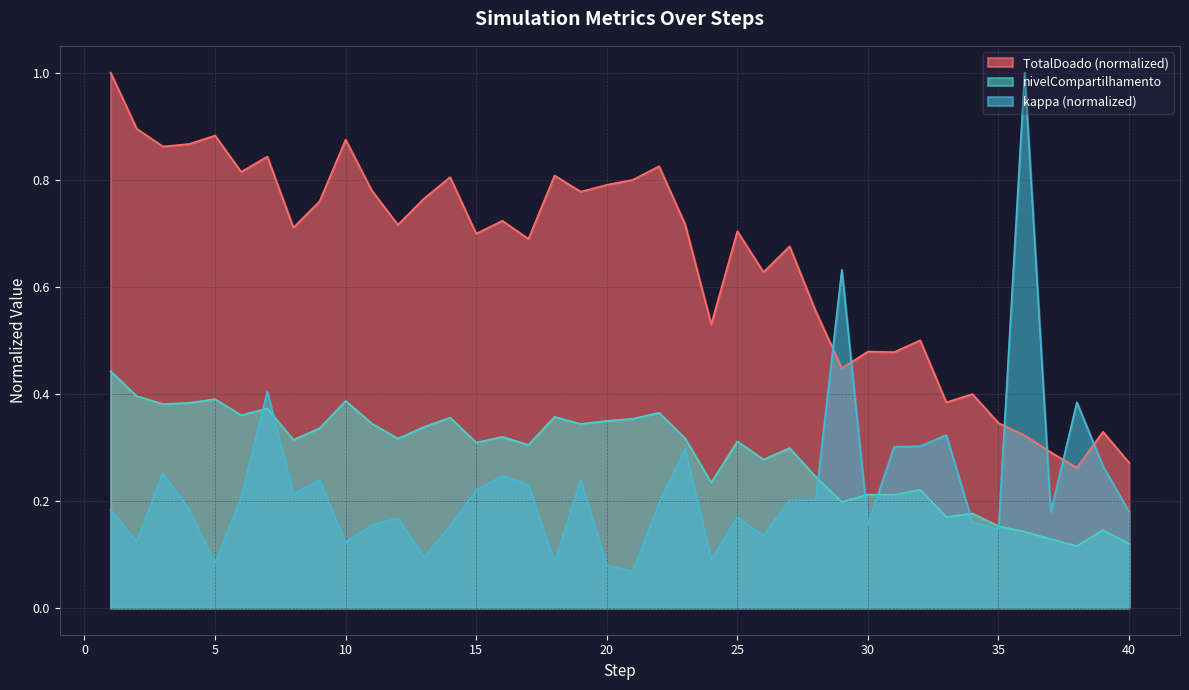

Is the value of kappa at 8 greater than the value of TotalDoado at 35?

No